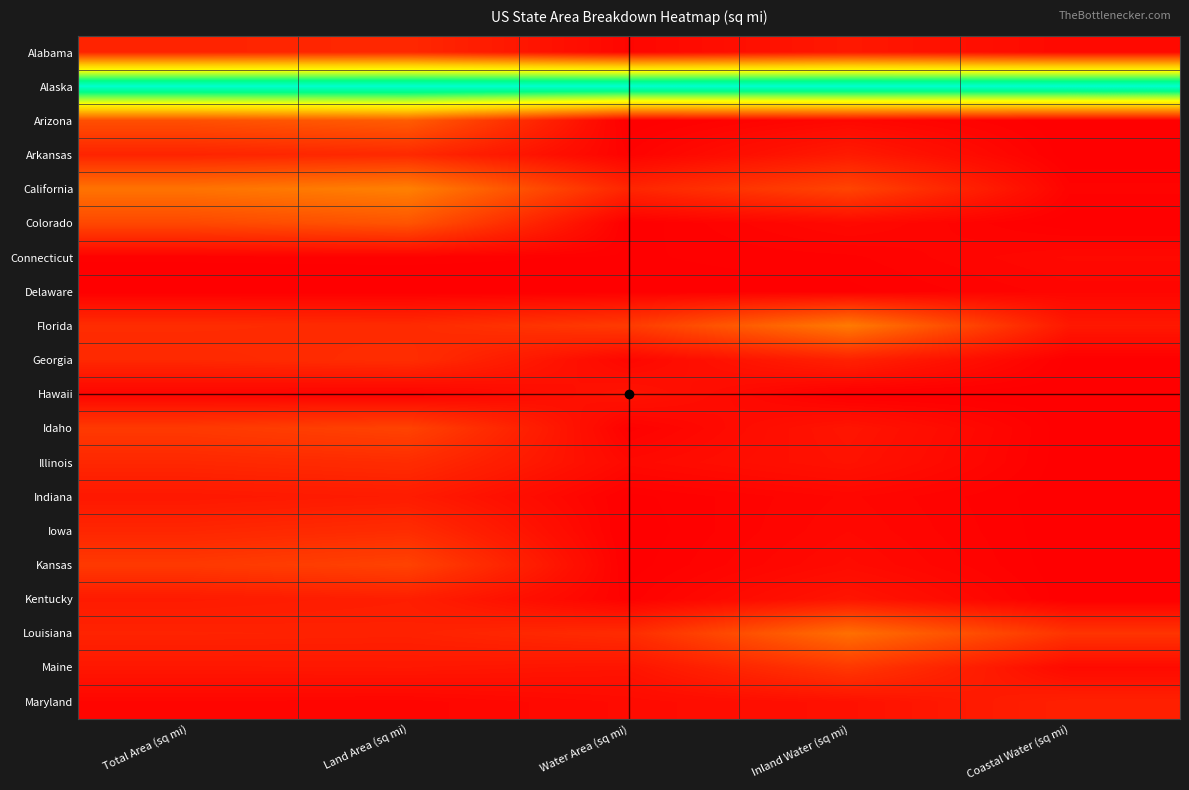

Which series has the largest total across all categories?

Alaska